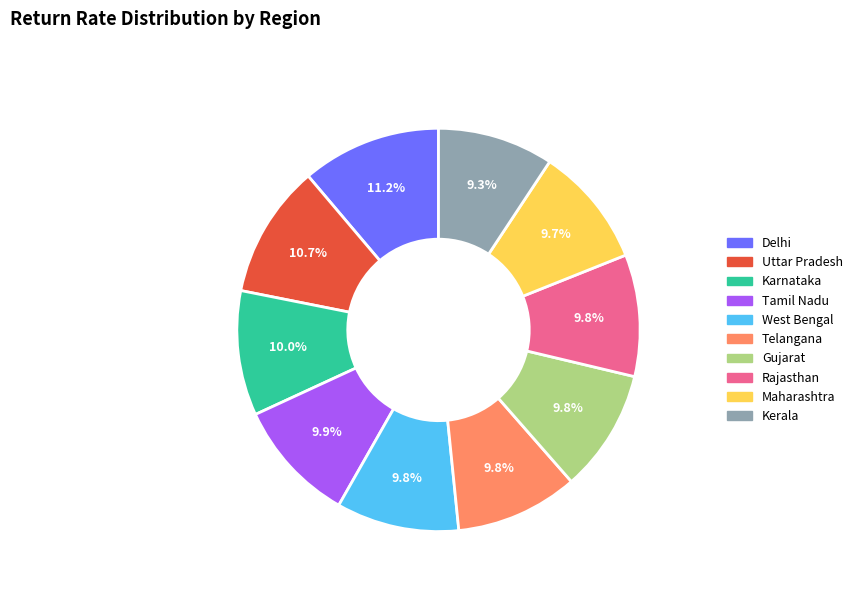

To the nearest percent, what percentage of the pie is Delhi?

11%